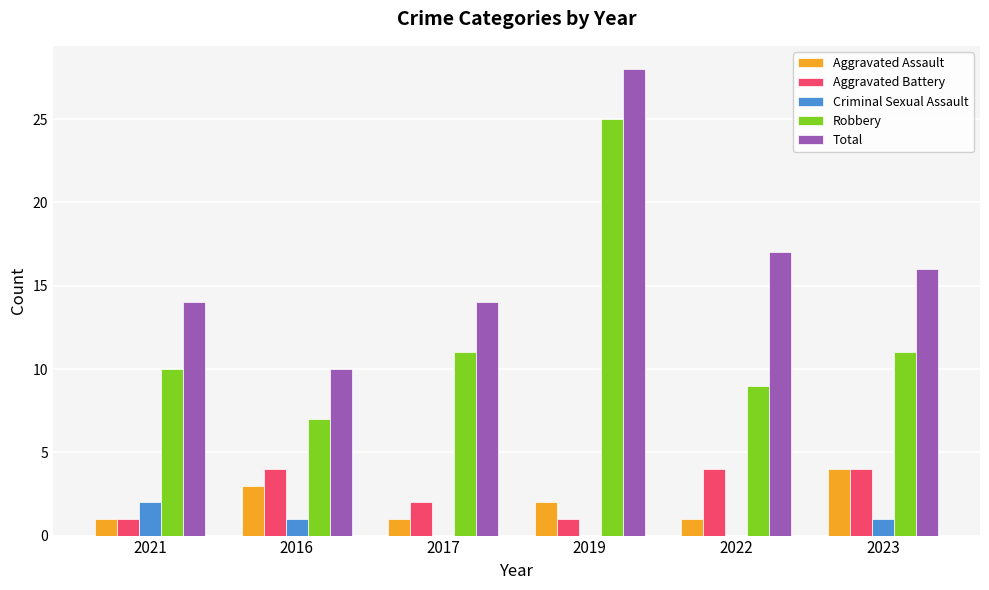

Is the value of Total at 2023 greater than the value of Aggravated Assault at 2016?

Yes